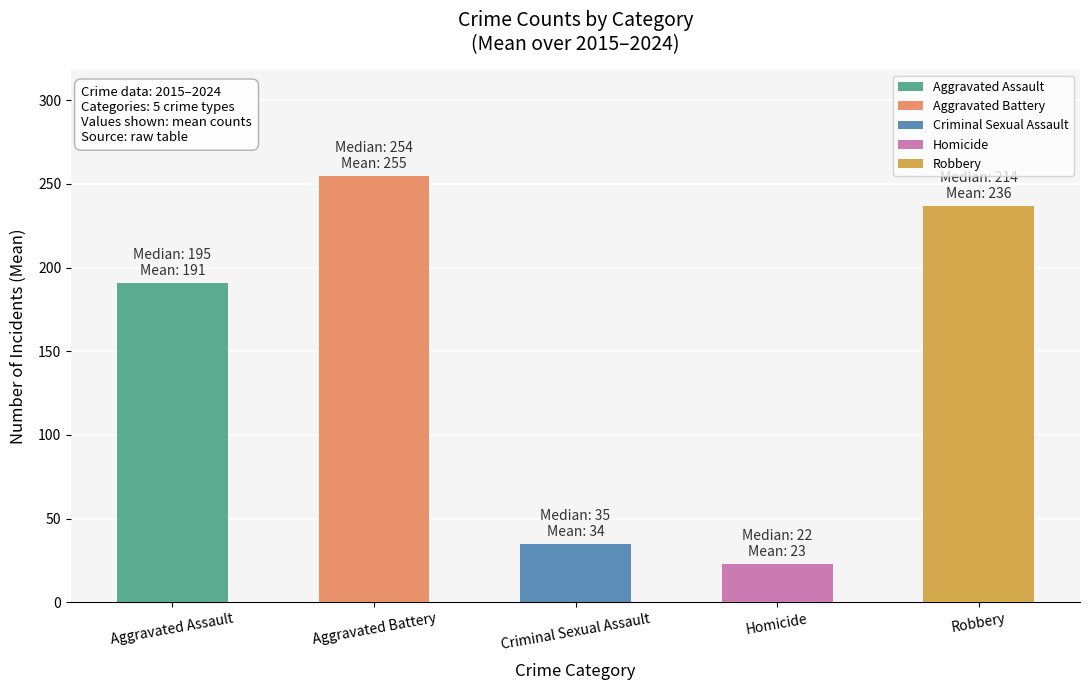

What is the average value of the Aggravated Assault series?

191